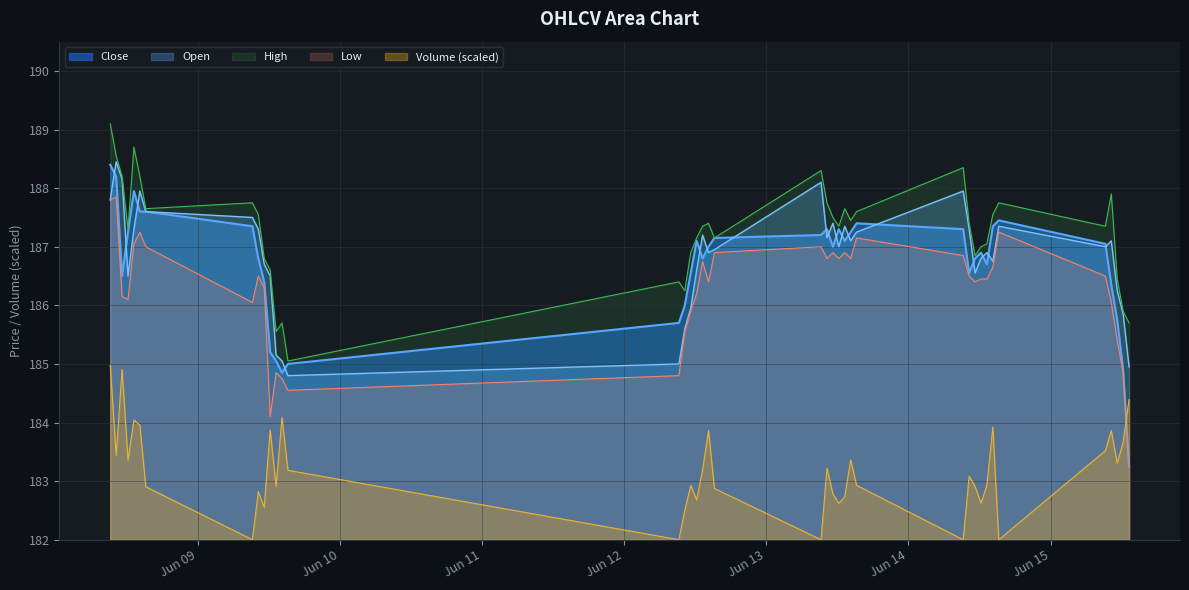

What is the average value of the Low series?

186.2